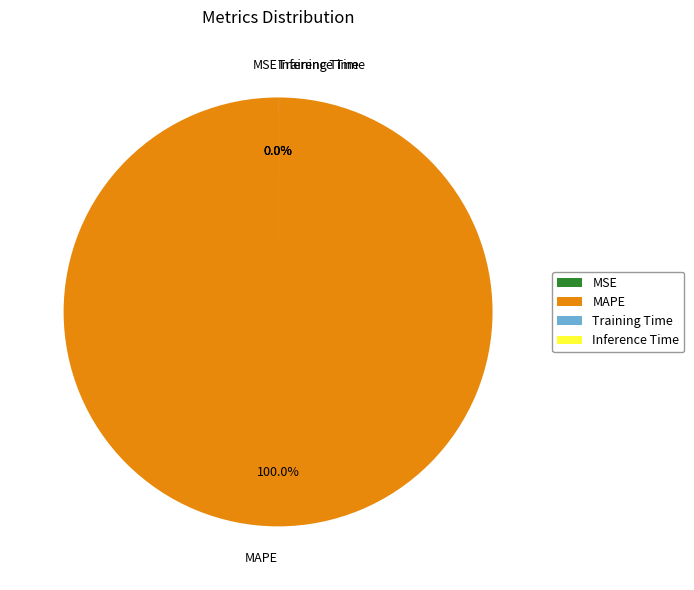

What is the majority slice?

MAPE